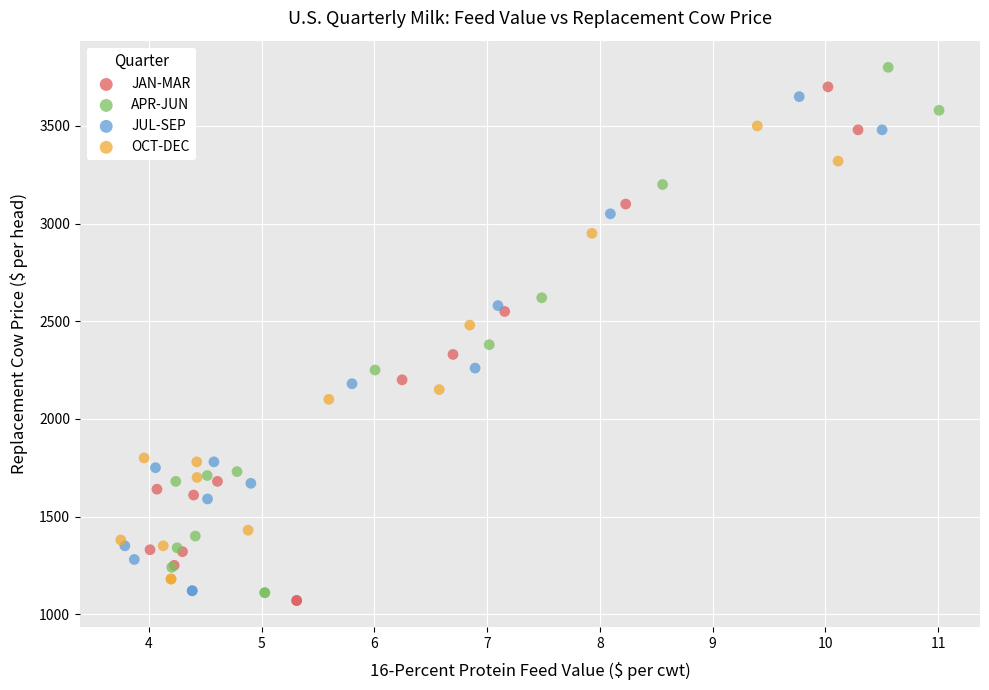

Which series reaches the minimum Y coordinate?

JAN-MAR